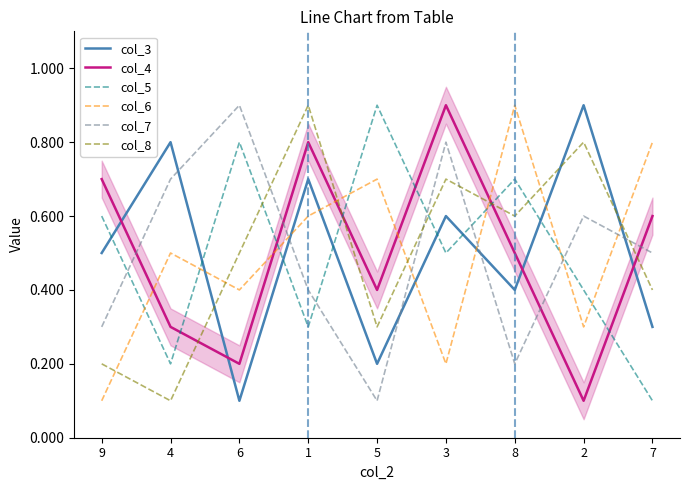

What is the value of the col_8 point at the 9th from the left?

0.4